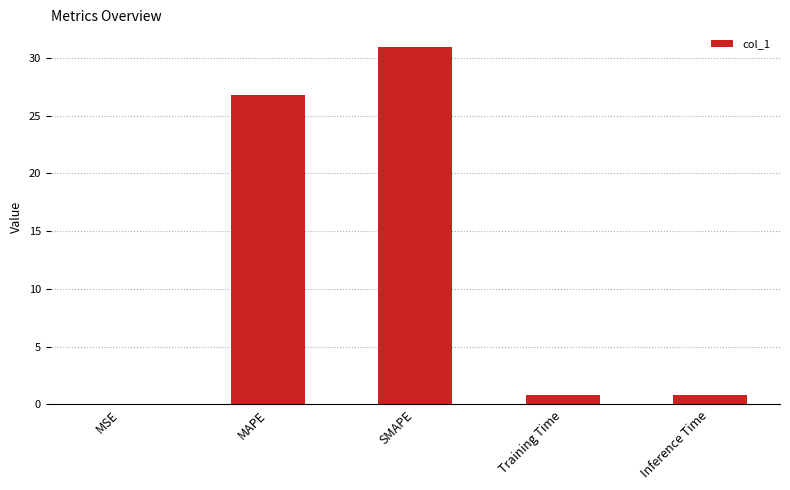

At which label is the value closest to 15?

MAPE